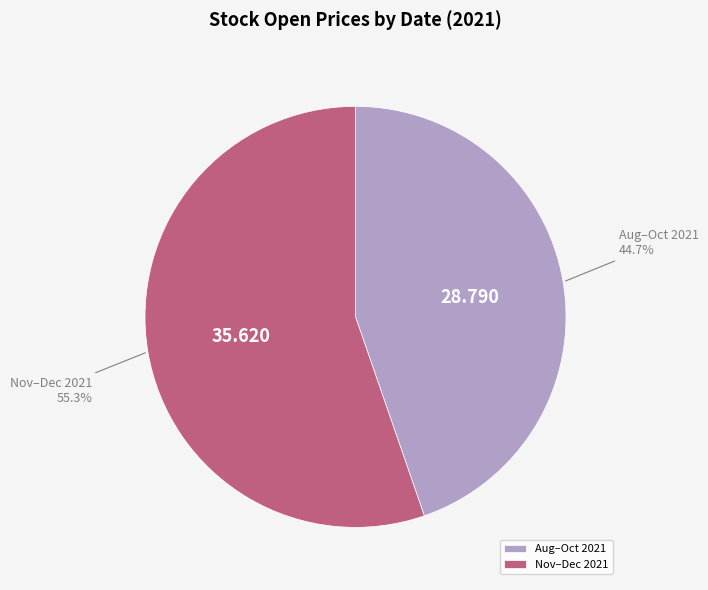

Is there any slice that represents more than half of the pie?

Yes